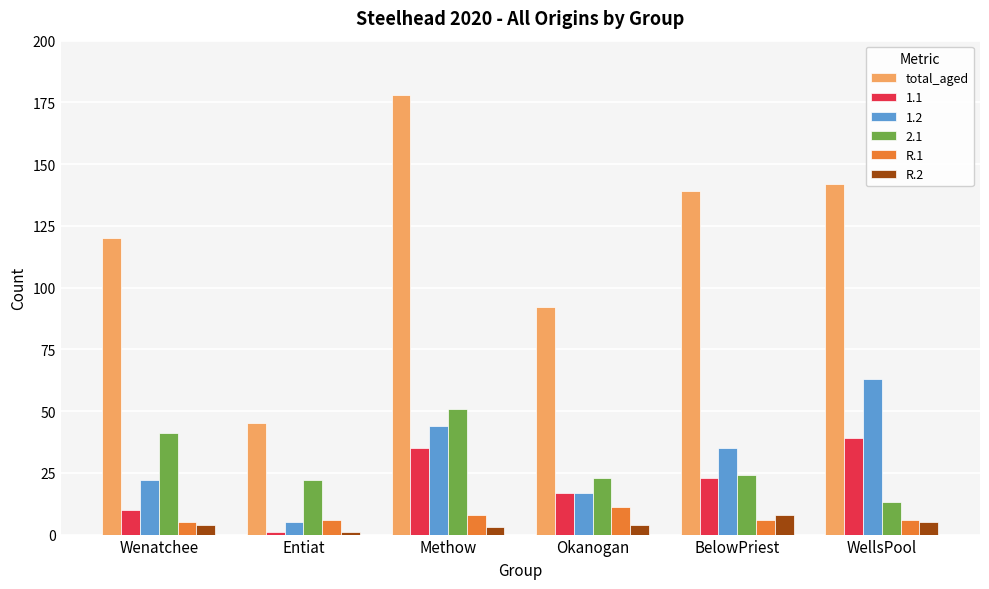

What is the average value of the R.1 series?

7